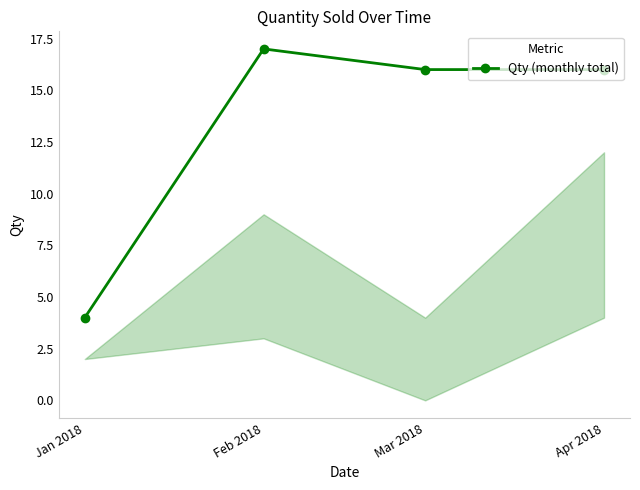

How many lines are shown in the chart?

1